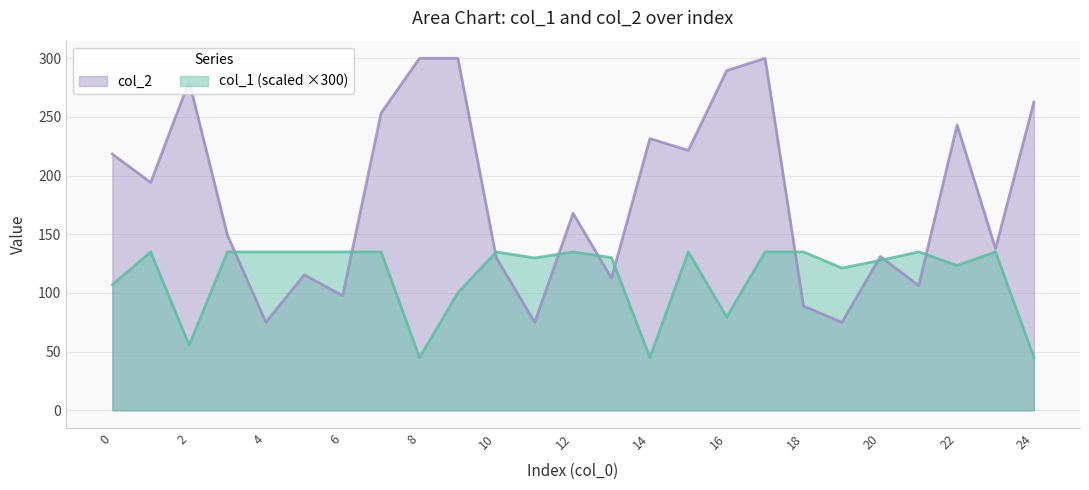

At which category is the sum across all series the highest?

17